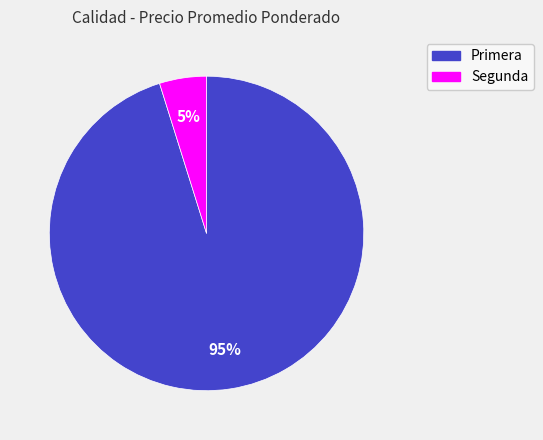

To the nearest percent, what is the average slice percentage?

50%